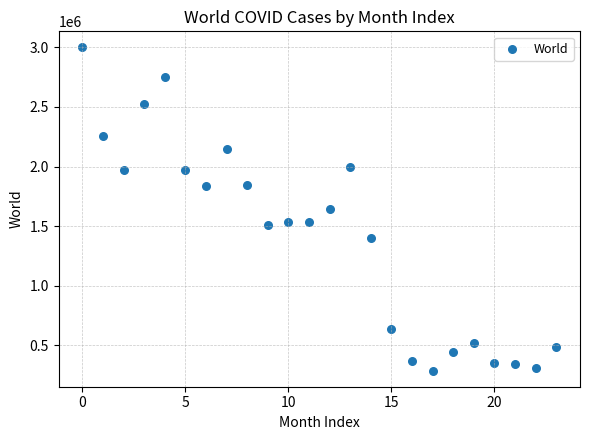

What is the range of Y values (max minus min)?

2714044